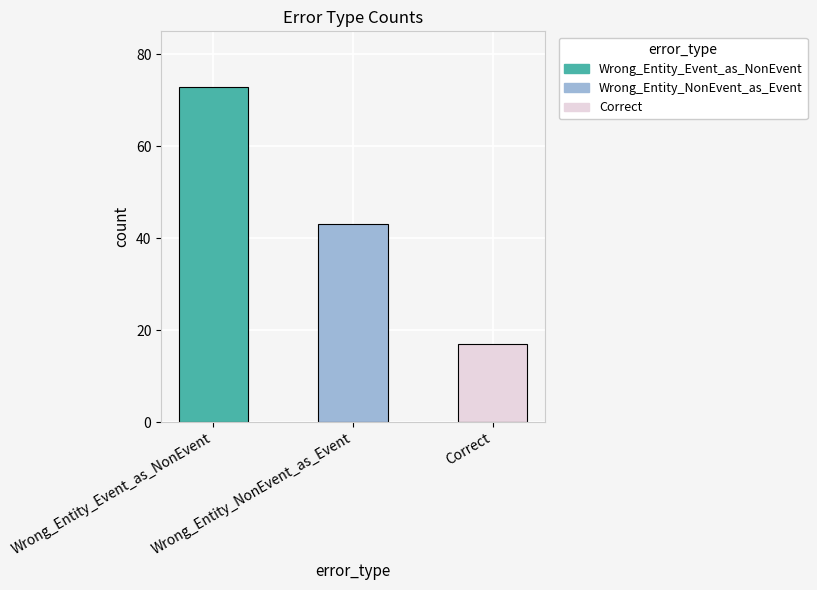

Reading left to right, transcribe all the data shown in this chart.

Wrong_Entity_Event_as_NonEvent=73	Wrong_Entity_NonEvent_as_Event=43	Correct=17